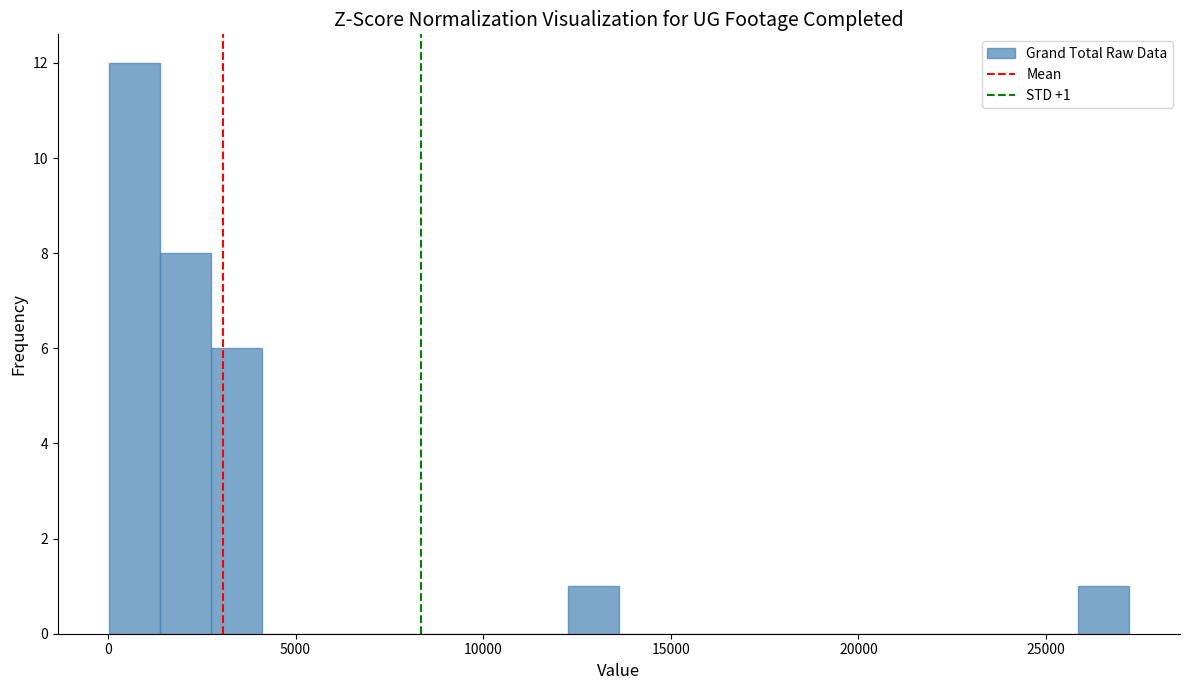

Read against the x-axis, roughly where is the centre of the tallest bar?

500